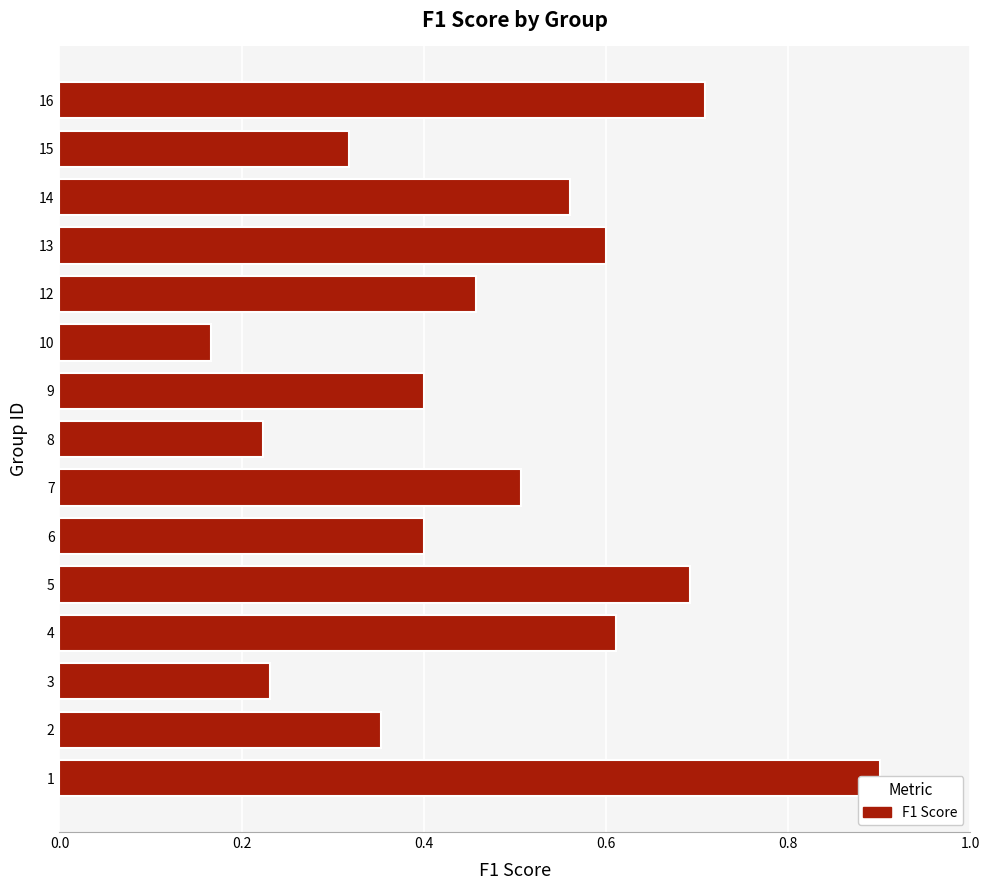

Does the chart contain any negative values?

No